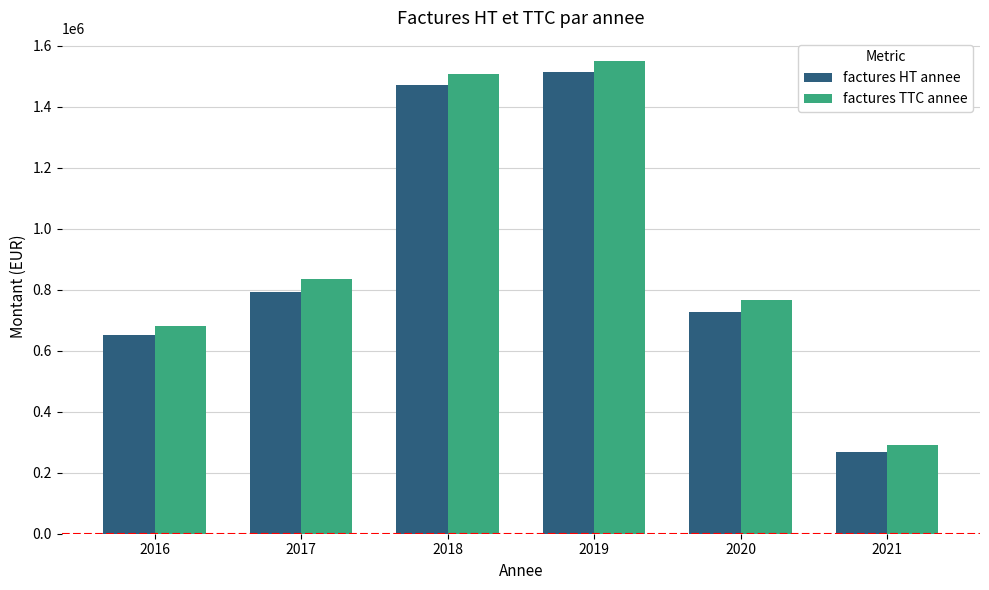

How many data points in factures HT annee are less than 792708?

3